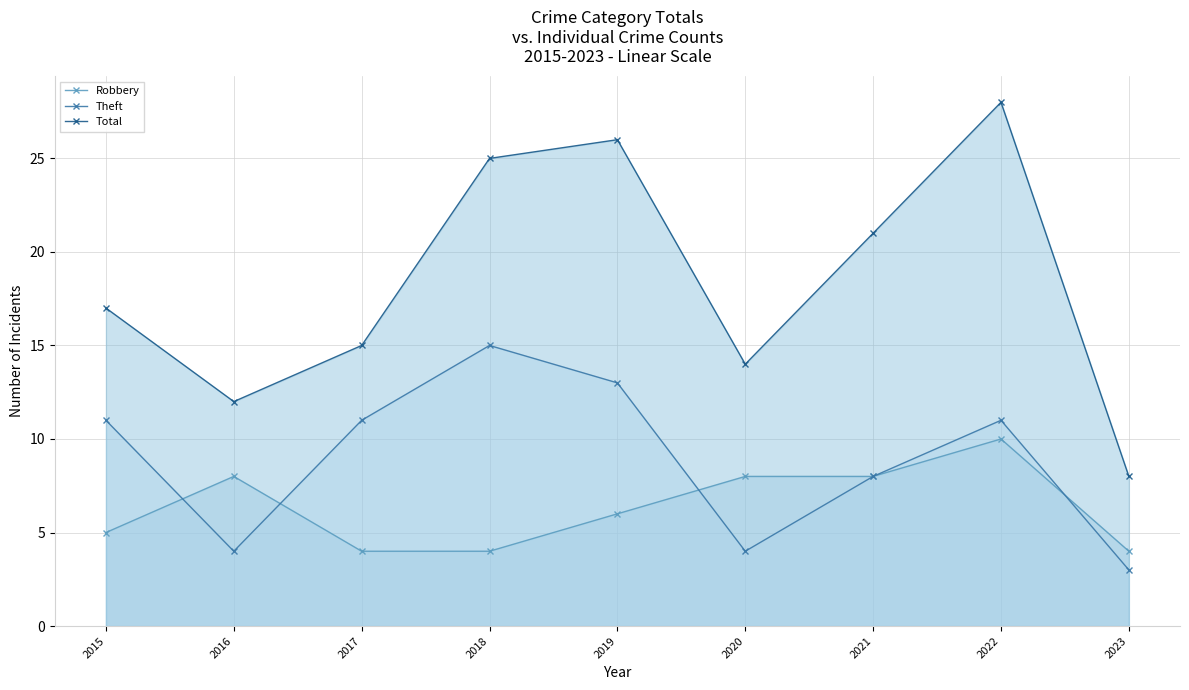

Is it true that Total equals 15 at 2019?

False